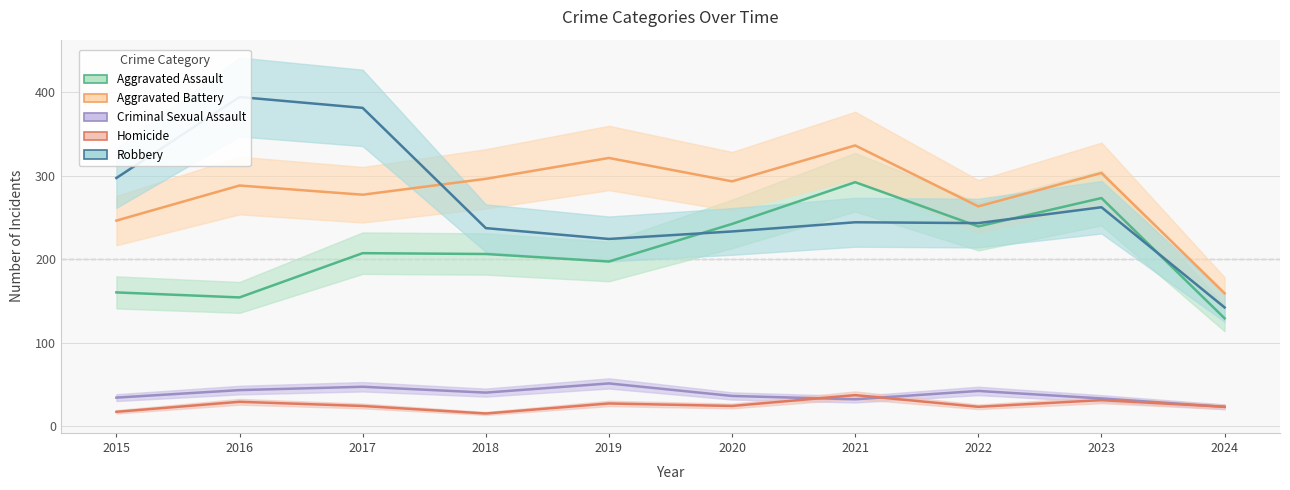

Reading right to left, what are all the values shown in this chart?

Aggravated Assault: 129	273	239	292	242	197	206	207	154	160
Aggravated Battery: 159	303	263	336	293	321	296	277	288	246
Criminal Sexual Assault: 23	33	42	32	36	51	40	47	43	34
Homicide: 23	31	23	37	24	27	15	24	29	17
Robbery: 142	262	243	244	233	224	237	381	394	297